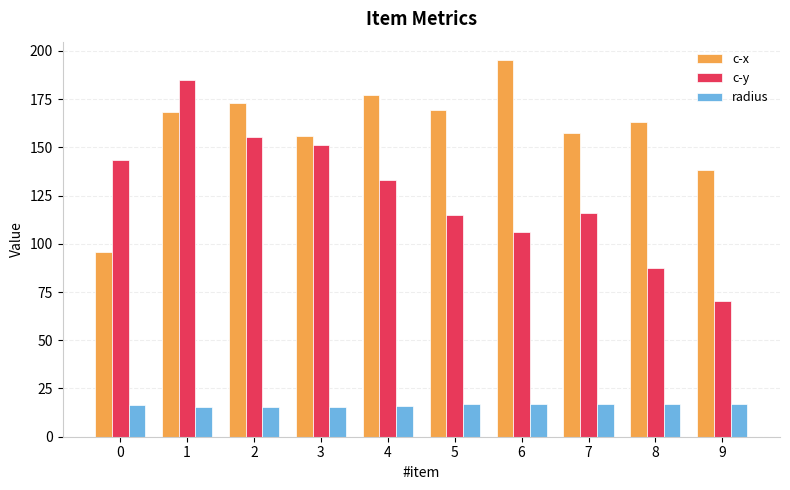

At which label is c-x closest to 145?

9